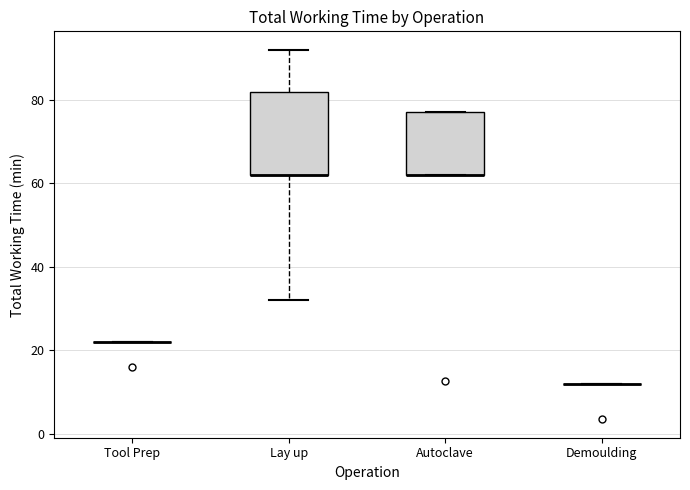

Reading left to right, transcribe this box plot: for each box, give where its median line is, the range the box spans, and where its two whiskers end, as read against the y-axis. The values are not printed on the chart, so give them approximately, as read against the axis.

Tool Prep: box collapsed to a line at 22, whiskers 22 to 22
Lay up: median 62 (drawn on the box's lower edge), box 62 to 82, whiskers 32 to 92
Autoclave: median 62 (drawn on the box's lower edge), box 62 to 78, whiskers 62 to 78
Demoulding: box collapsed to a line at 12, whiskers 12 to 12